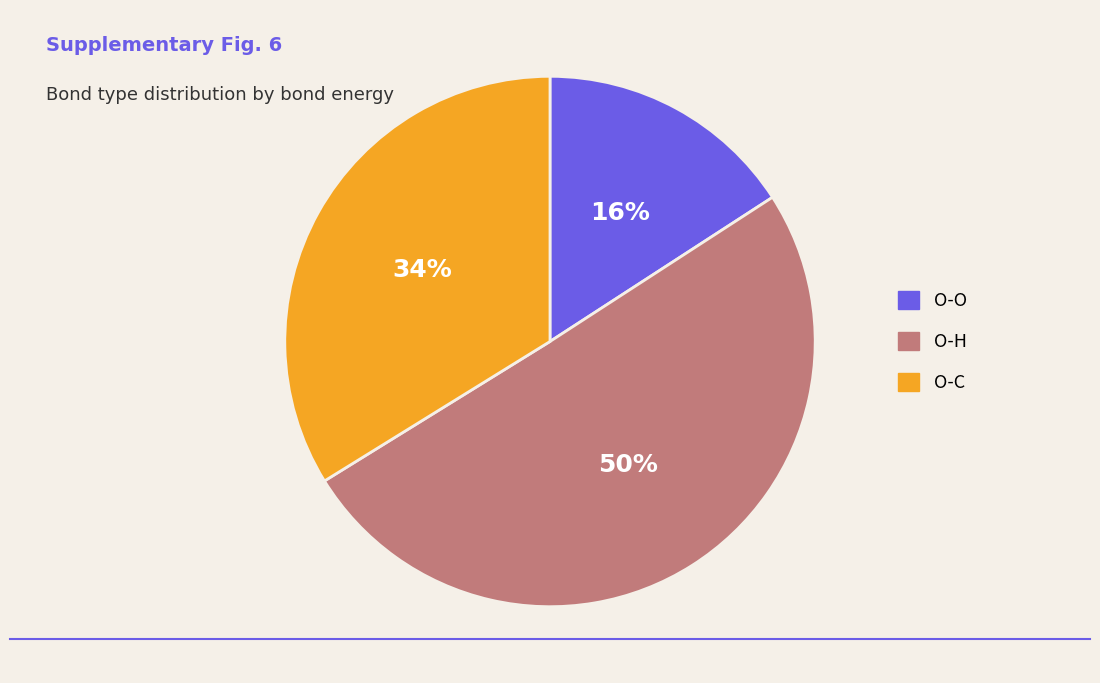

What is the ratio of the value at O-O to the value at O-C?

0.5